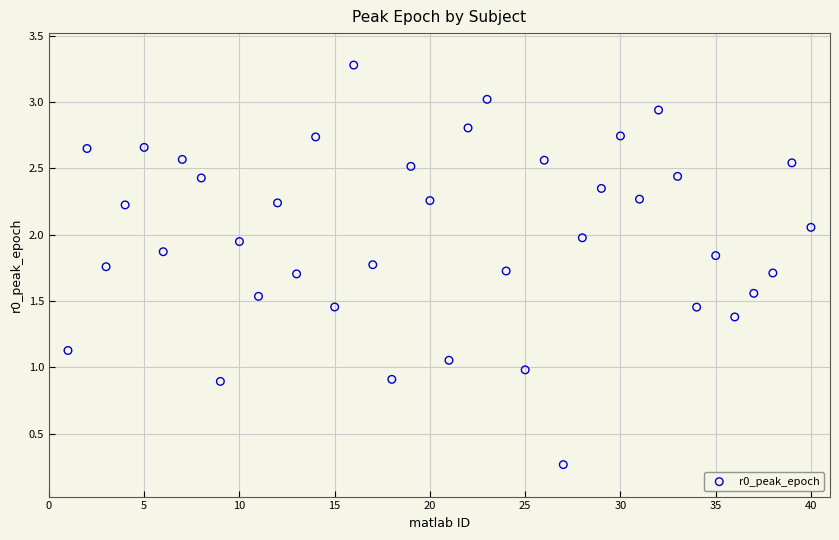

What is the range of Y values (max minus min)?

3.0